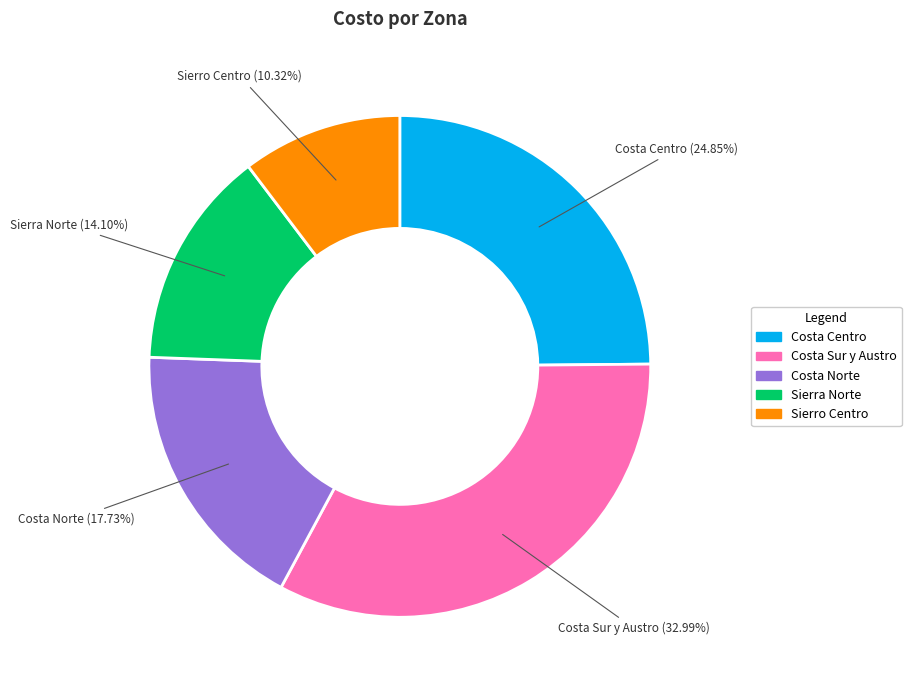

To the nearest percent, what is the average slice percentage?

20%